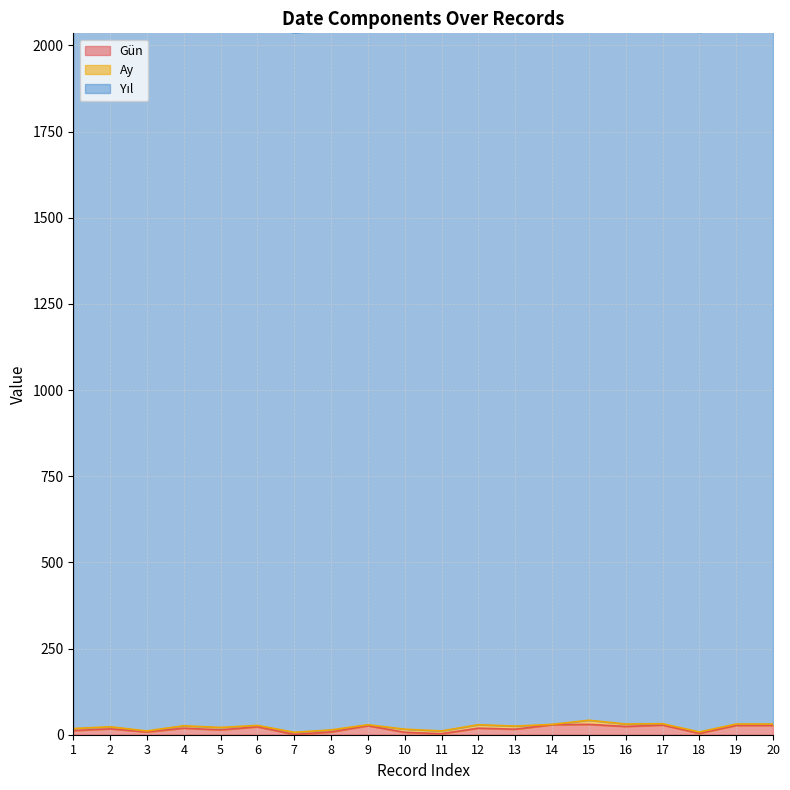

Reading left to right, what are all the values shown in this chart?

Gün: 12	17	8	19	14	23	1	8	26	7	3	19	16	29	30	24	28	4	27	27
Ay: 6	6	3	7	7	4	6	6	3	9	8	10	9	1	12	7	4	4	4	4
Yıl: 2032	2031	2031	2032	2032	2032	2030	2030	2030	2031	2031	2030	2030	2032	2032	2030	2031	2030	2030	2032